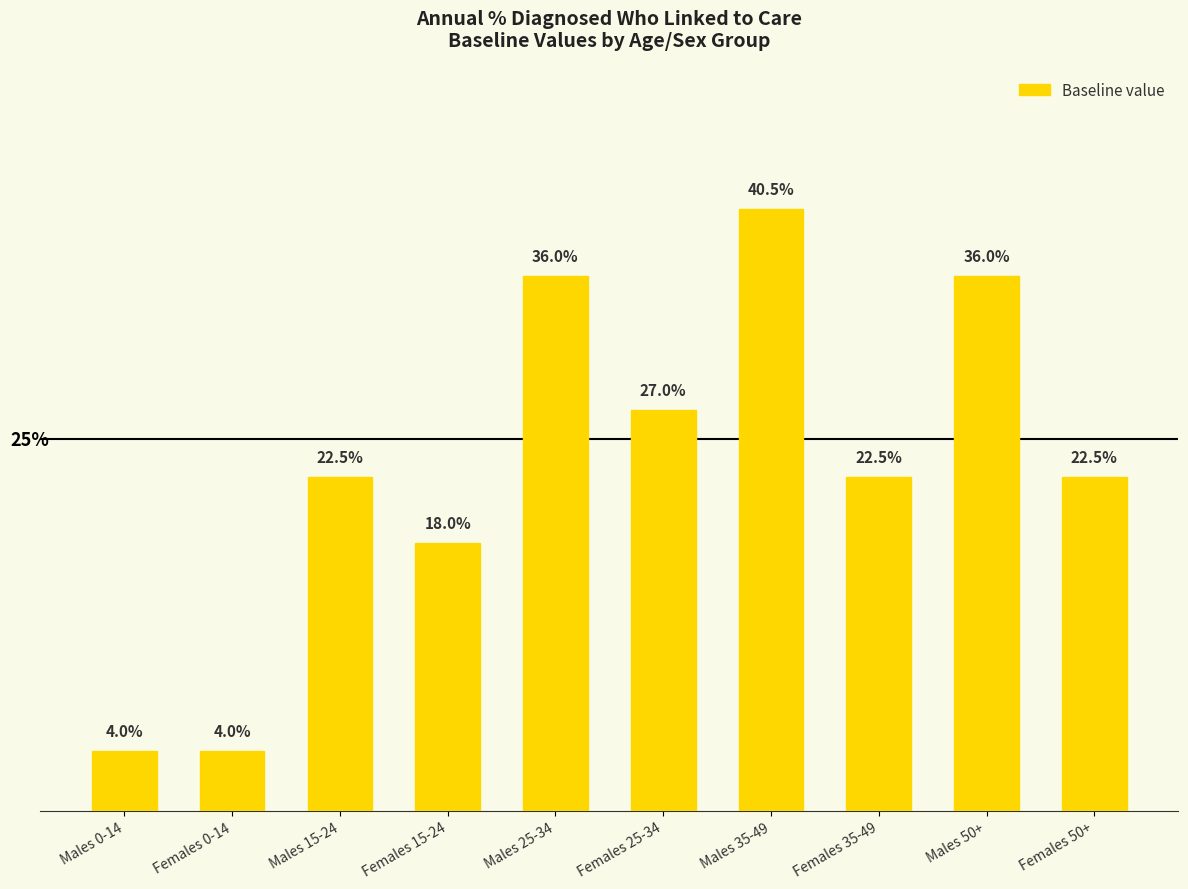

Does the chart contain any negative values?

No